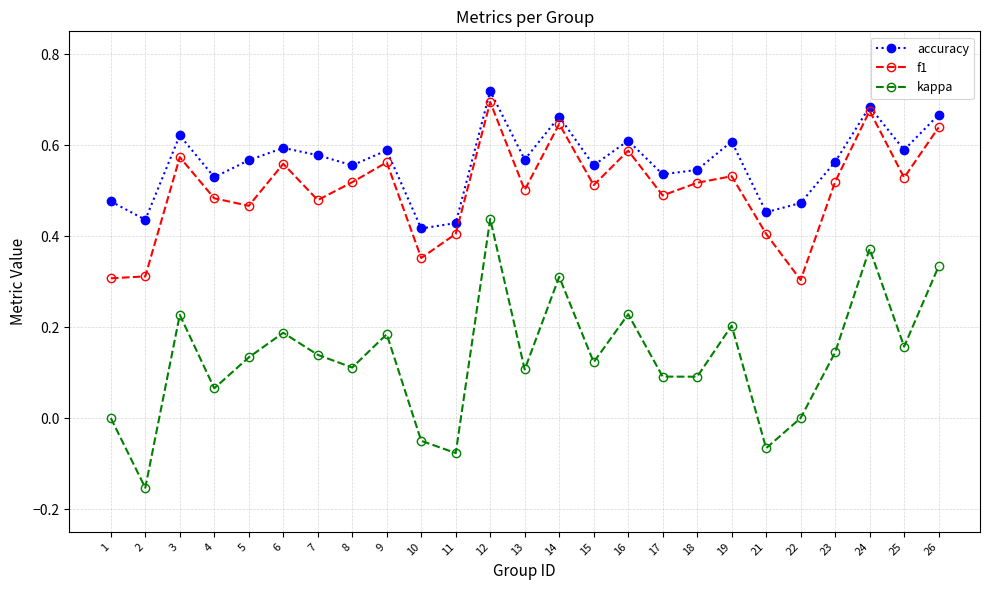

Which series changed the most between 6 and 18?

kappa